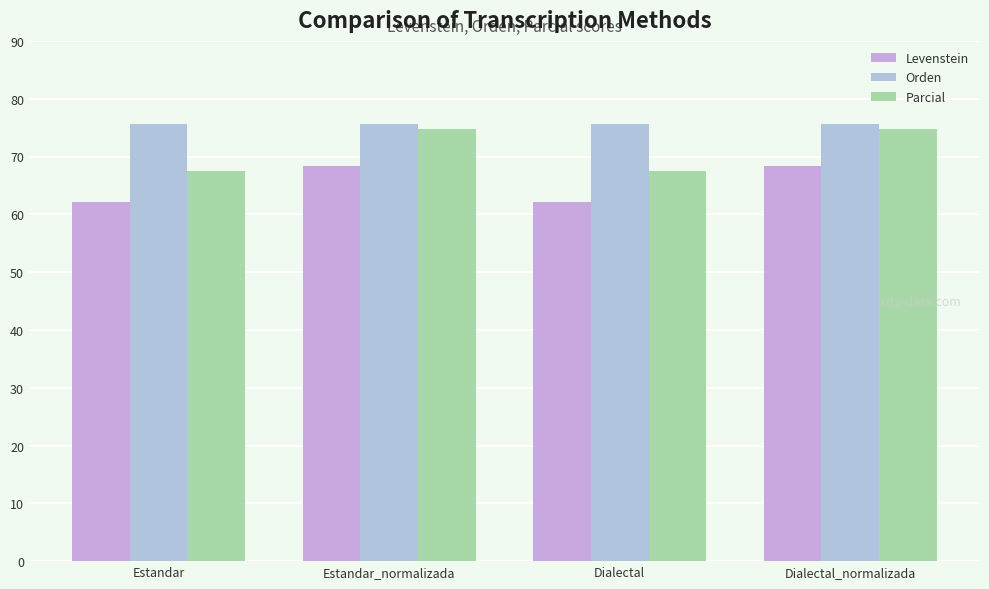

Which series has the largest total across all categories?

Orden